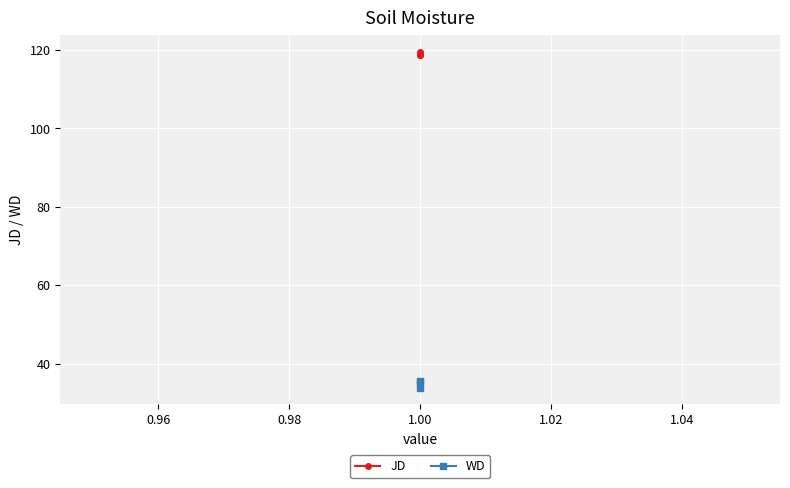

At 1.00, list the series in order from smallest to largest.

WD, JD